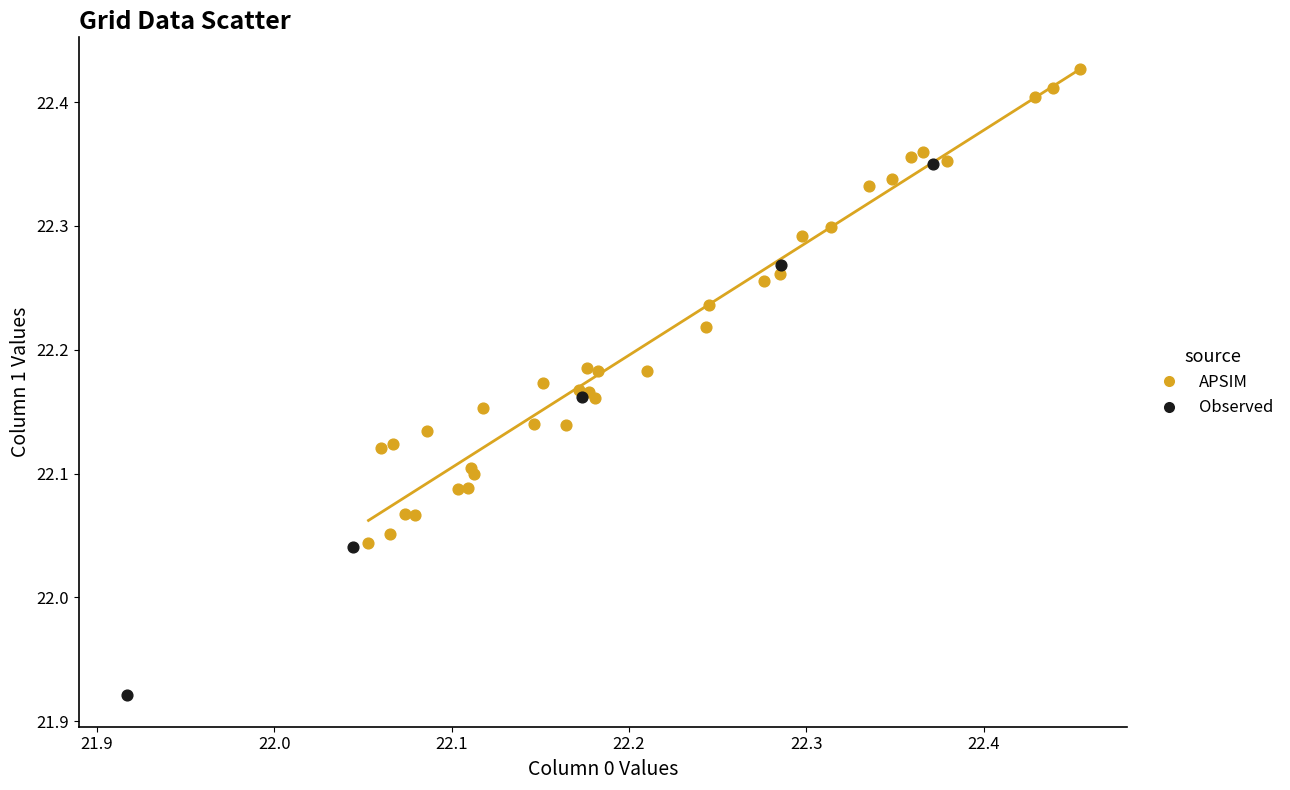

Which series has the widest spread of Y values?

Observed